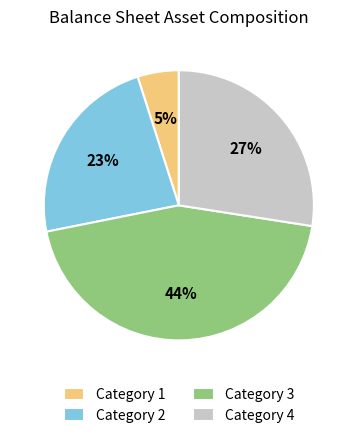

The Category 2 slice represents 38% of the pie. True or false?

False